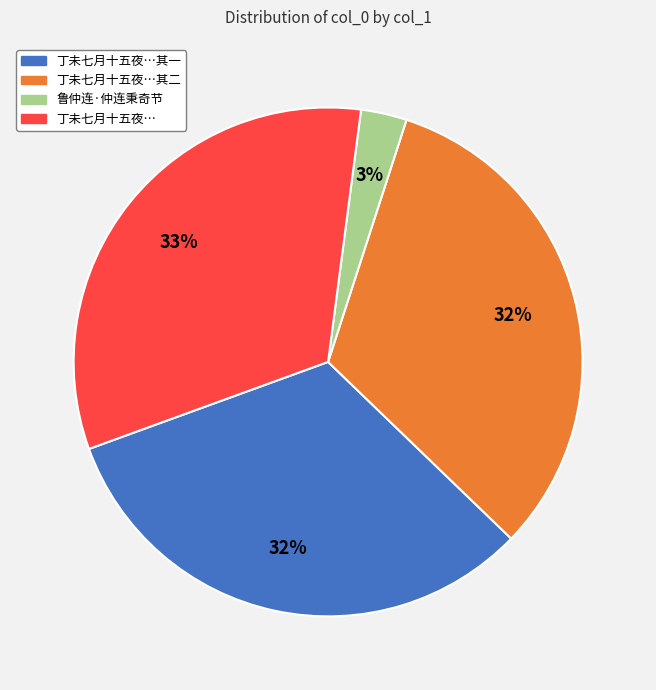

To the nearest percent, what is the difference between the largest and smallest slice percentages?

30%